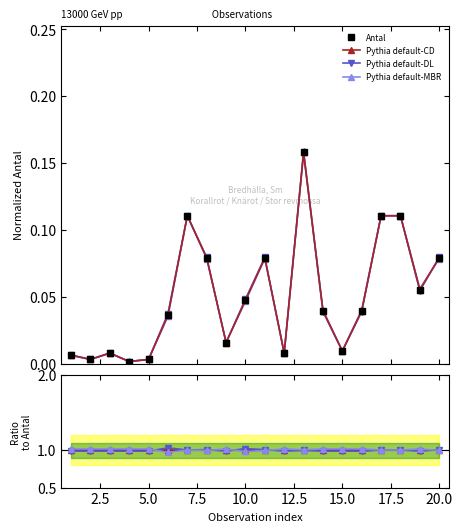

What is the approximate value of Antal at 20.0?

0.1